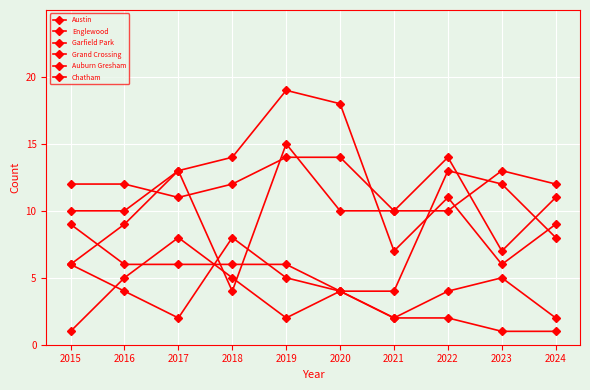

Which category has the highest value across all series?

2019